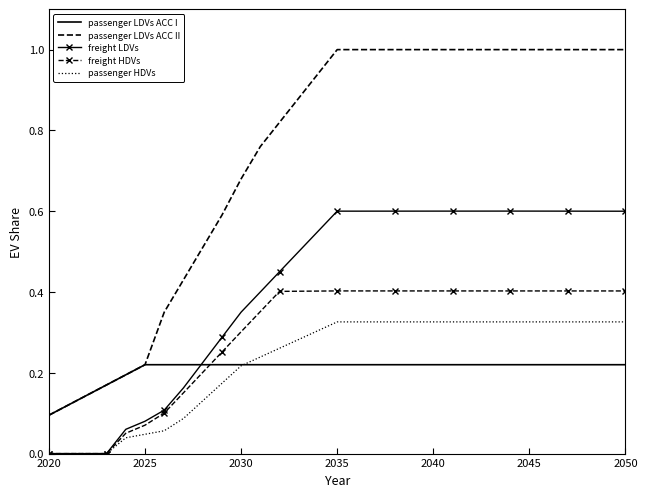

List the series in order of their peak value, lowest first.

passenger LDVs ACC I, passenger HDVs, freight HDVs, freight LDVs, passenger LDVs ACC II